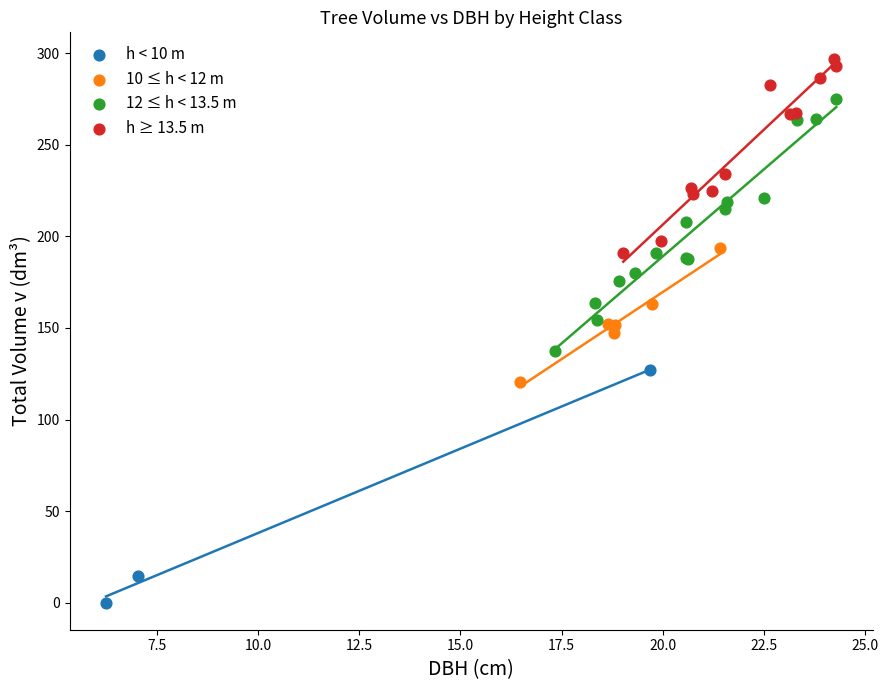

What are all the series names shown in the legend?

h < 10 m, 10 ≤ h < 12 m, 12 ≤ h < 13.5 m, h ≥ 13.5 m